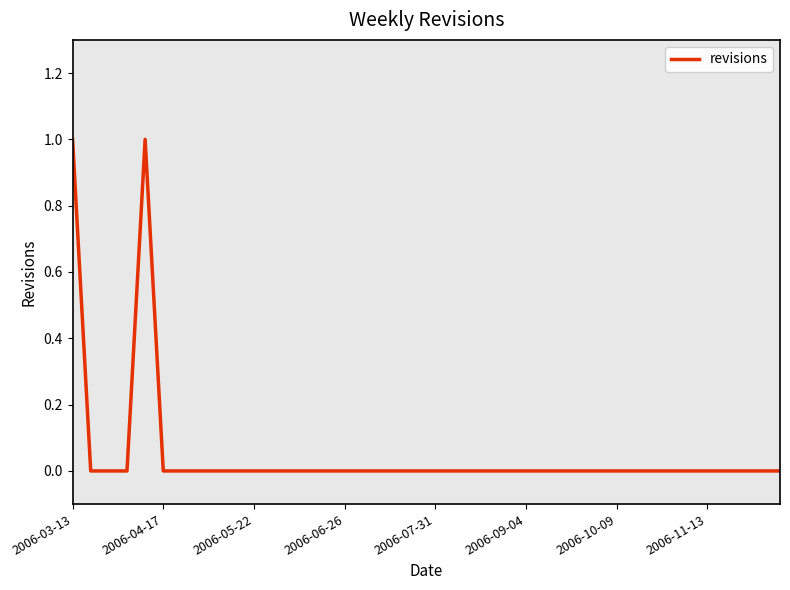

Does the chart have visible grid lines?

No